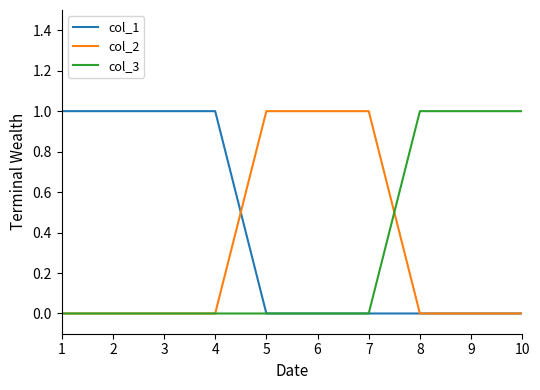

Is the value of col_3 at 2 greater than the value of col_1 at 4?

No